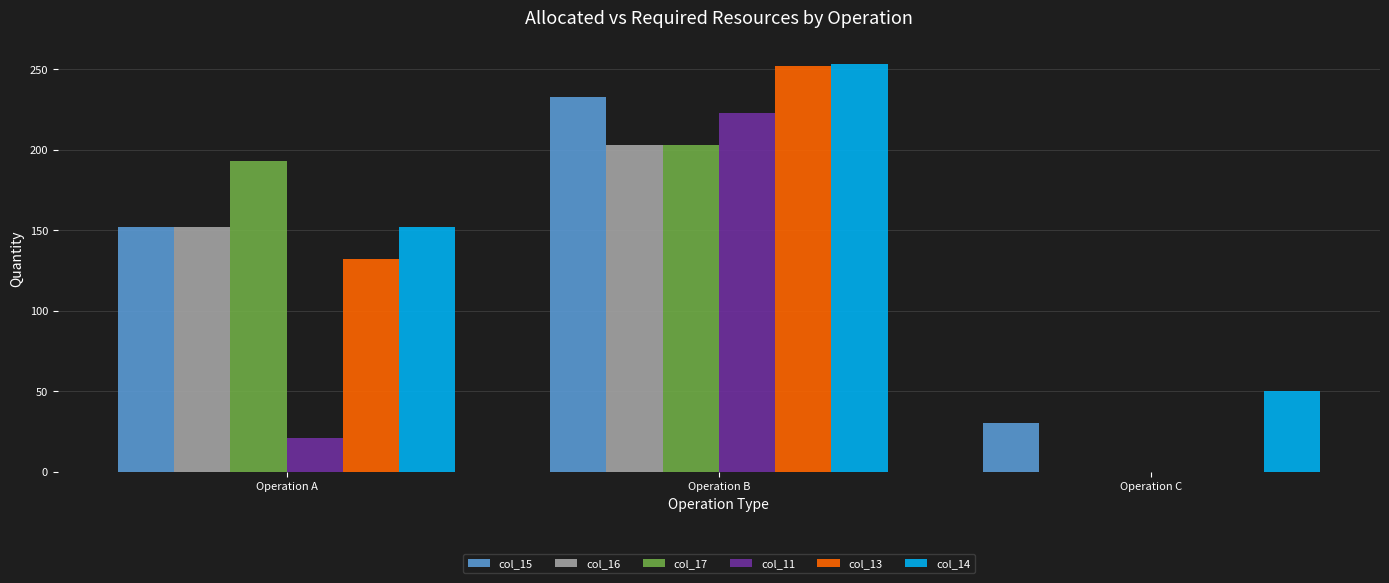

Reading right to left, what are all the values shown in this chart?

col_15: 30	233	152
col_16: 0	203	152
col_17: 0	203	193
col_11: 0	223	21
col_13: 0	252	132
col_14: 50	253	152